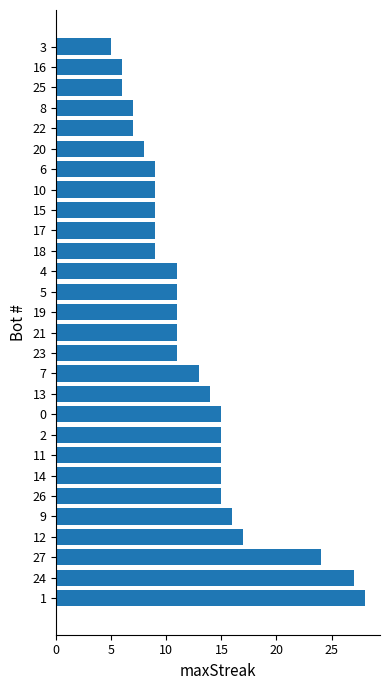

Approximately how many times larger is the value at 22 compared to 20?

0.9